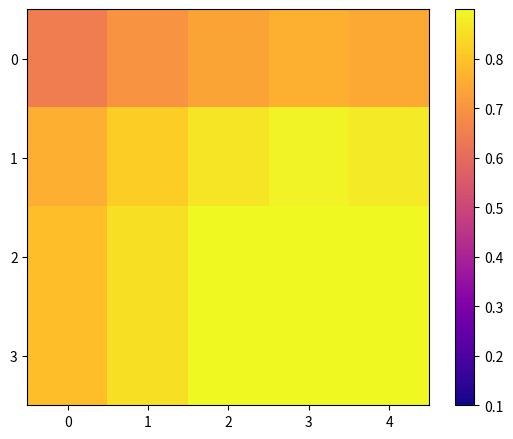

What is the spread (max minus min) of values at 4?

0.2